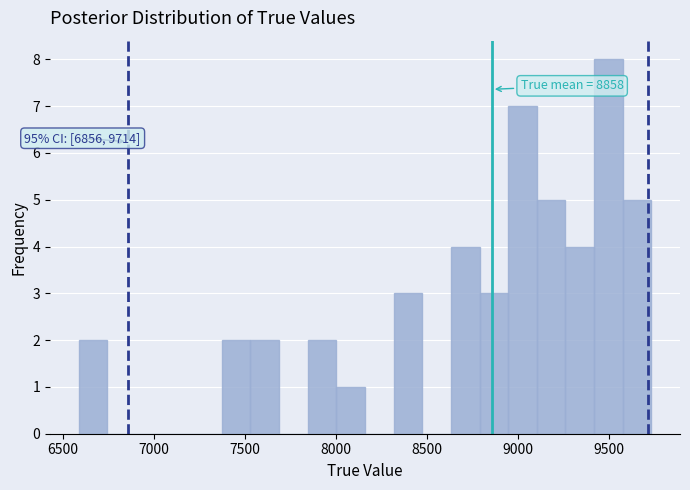

Read against the x-axis, roughly where is the centre of the tallest bar?

9500